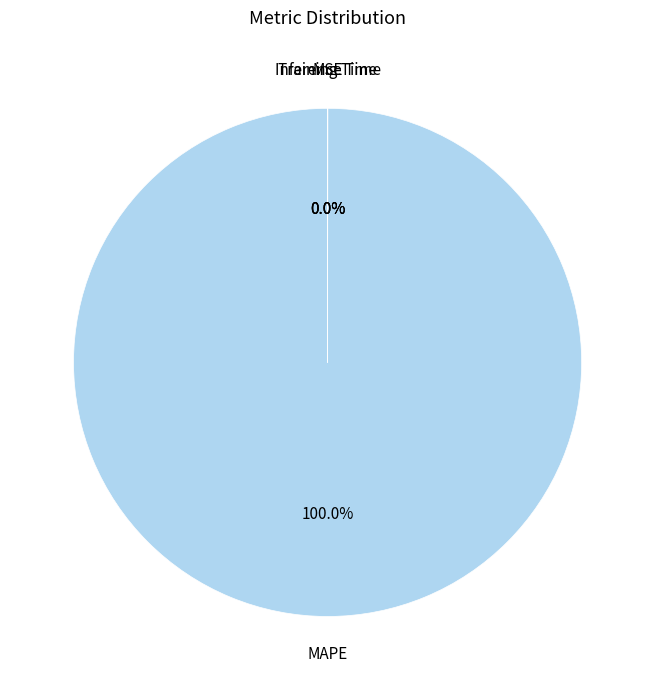

Is there any slice that represents more than half of the pie?

Yes